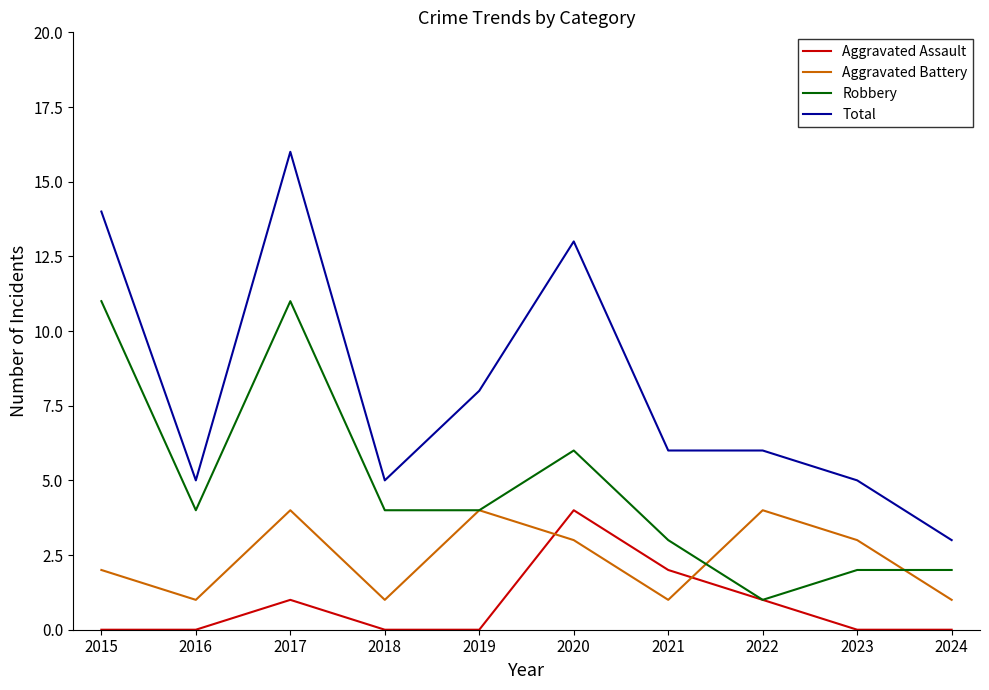

At which label does Robbery first exceed 4?

2015